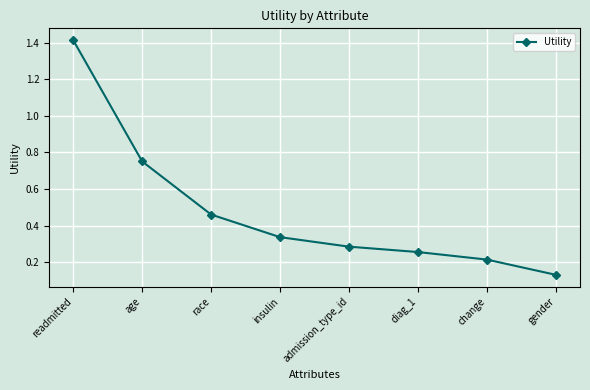

List the labels in order of value, largest first.

readmitted, age, race, insulin, admission_type_id, diag_1, change, gender